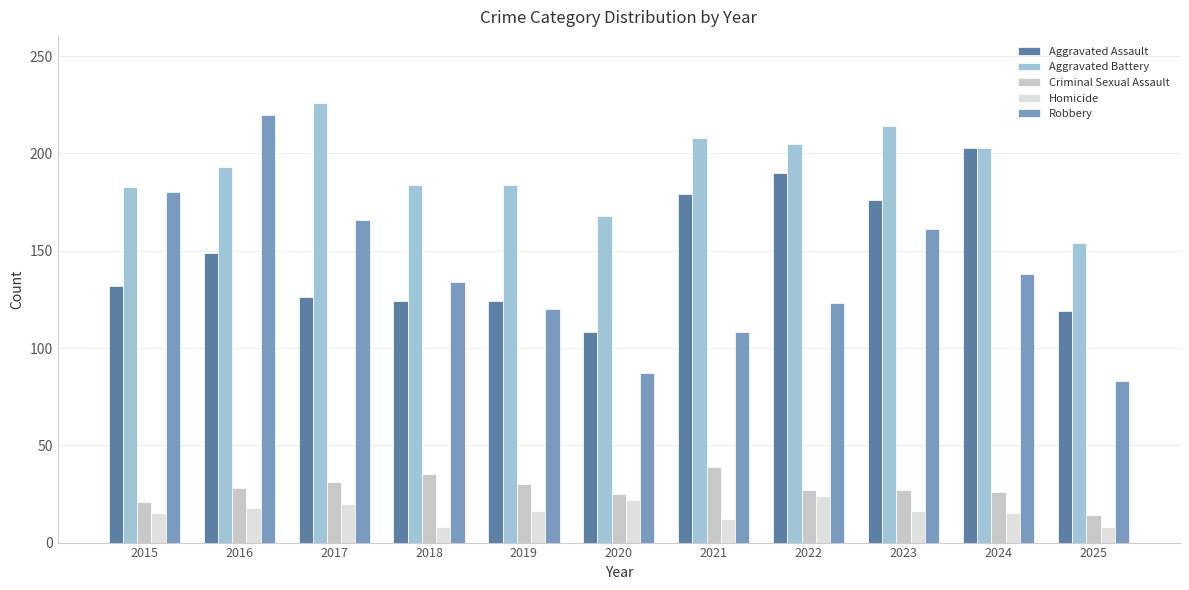

The value of Aggravated Assault at 2019 is 124. True or false?

True